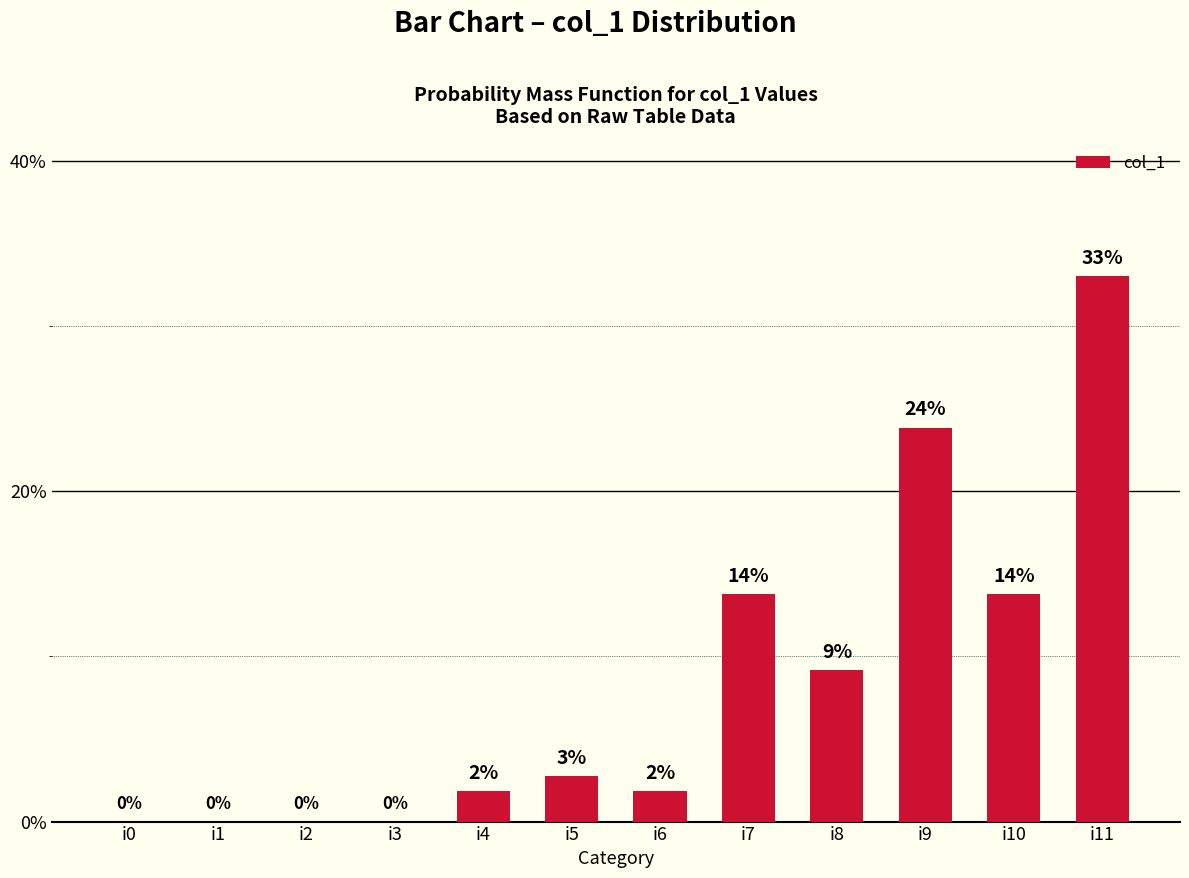

What is the maximum value shown in the chart?

33.0